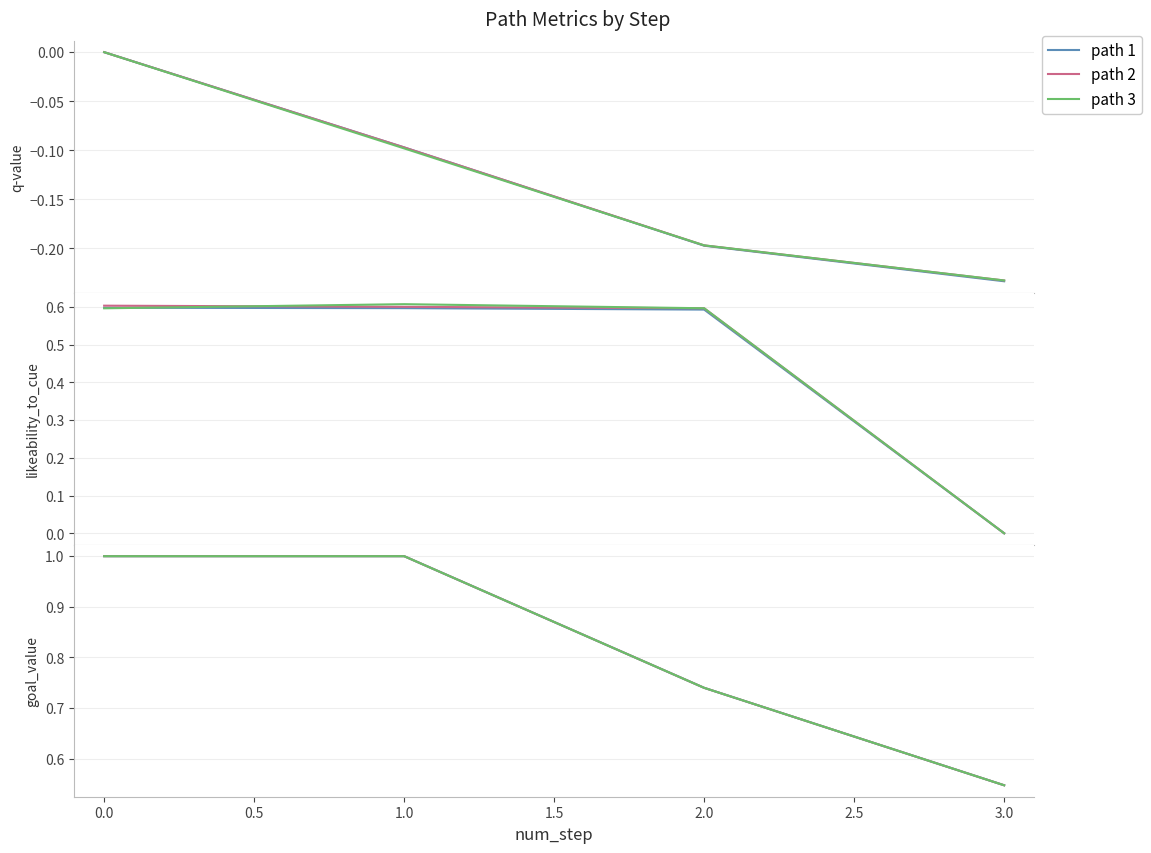

At 2.0, list the series in order from largest to smallest.

path 2, path 3, path 1